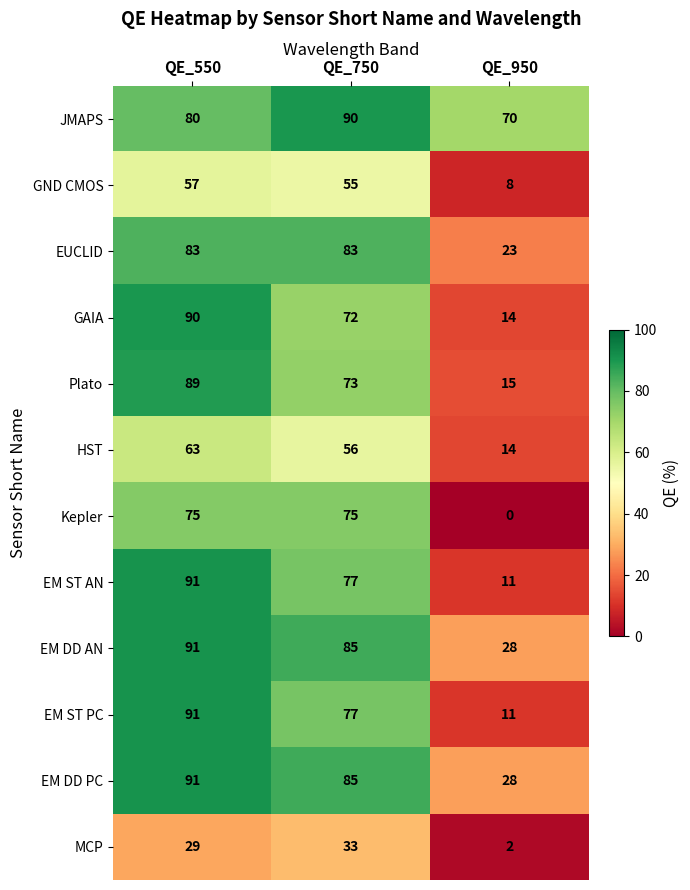

What value does the GND CMOS series have at QE_950?

8